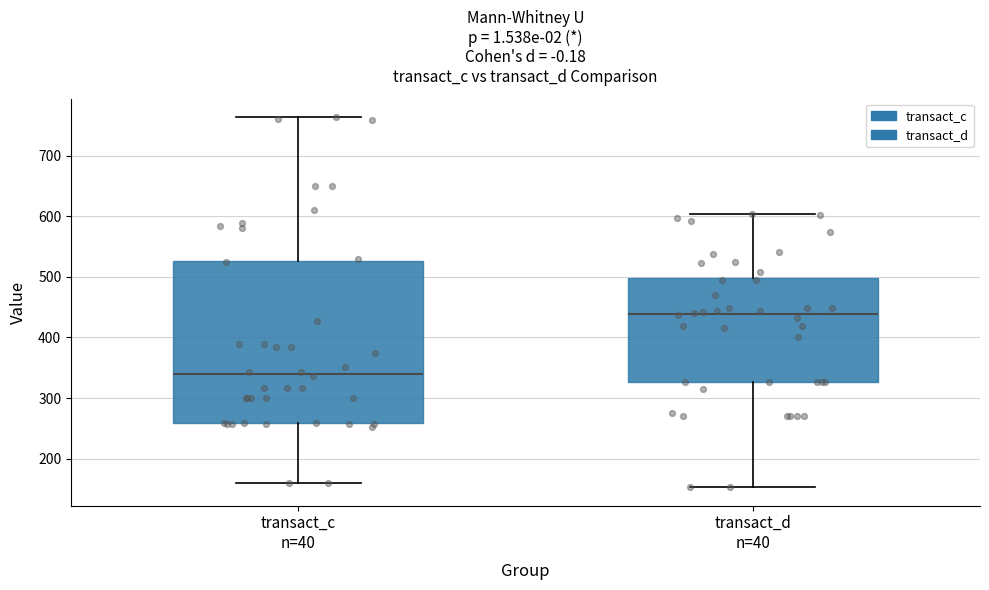

Comparing the boxes themselves (not the whiskers), which one is the tallest?

transact_c n=40